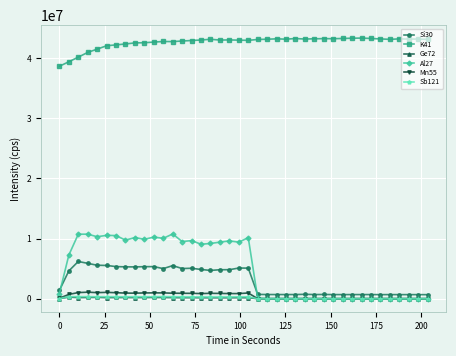

Does the chart display data point markers on the line(s)?

Yes